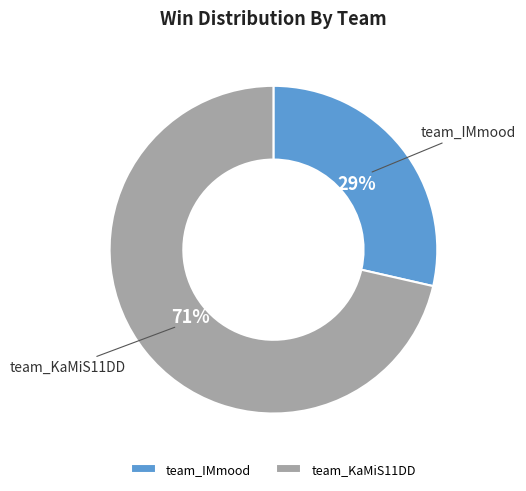

True or false: team_IMmood accounts for 29% of the total.

True